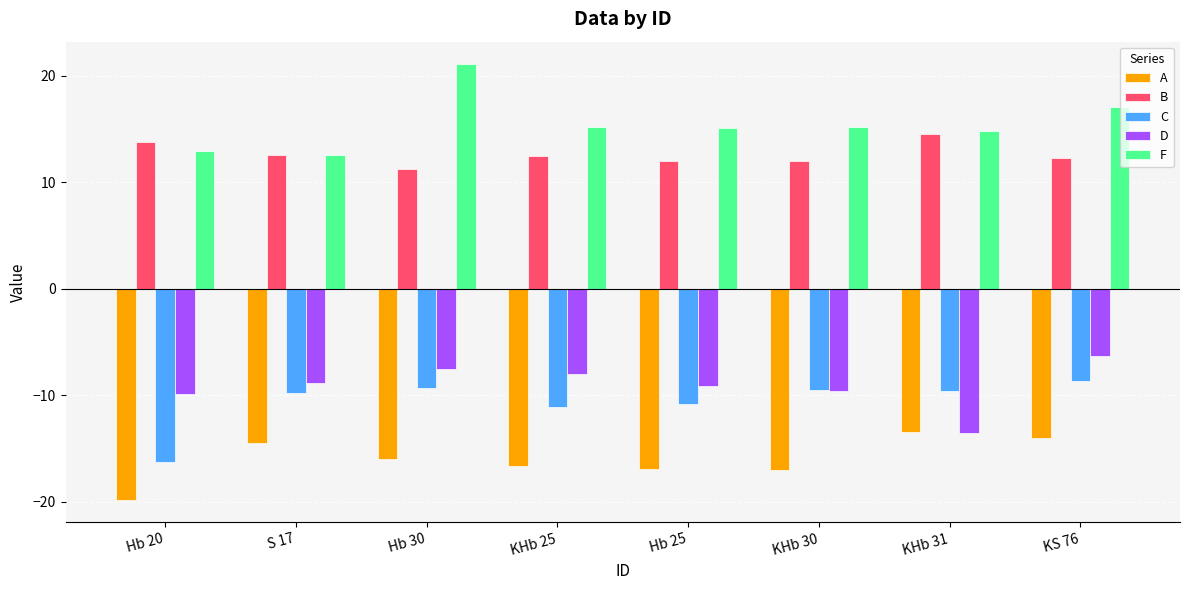

How many data points in A are less than -15?

5